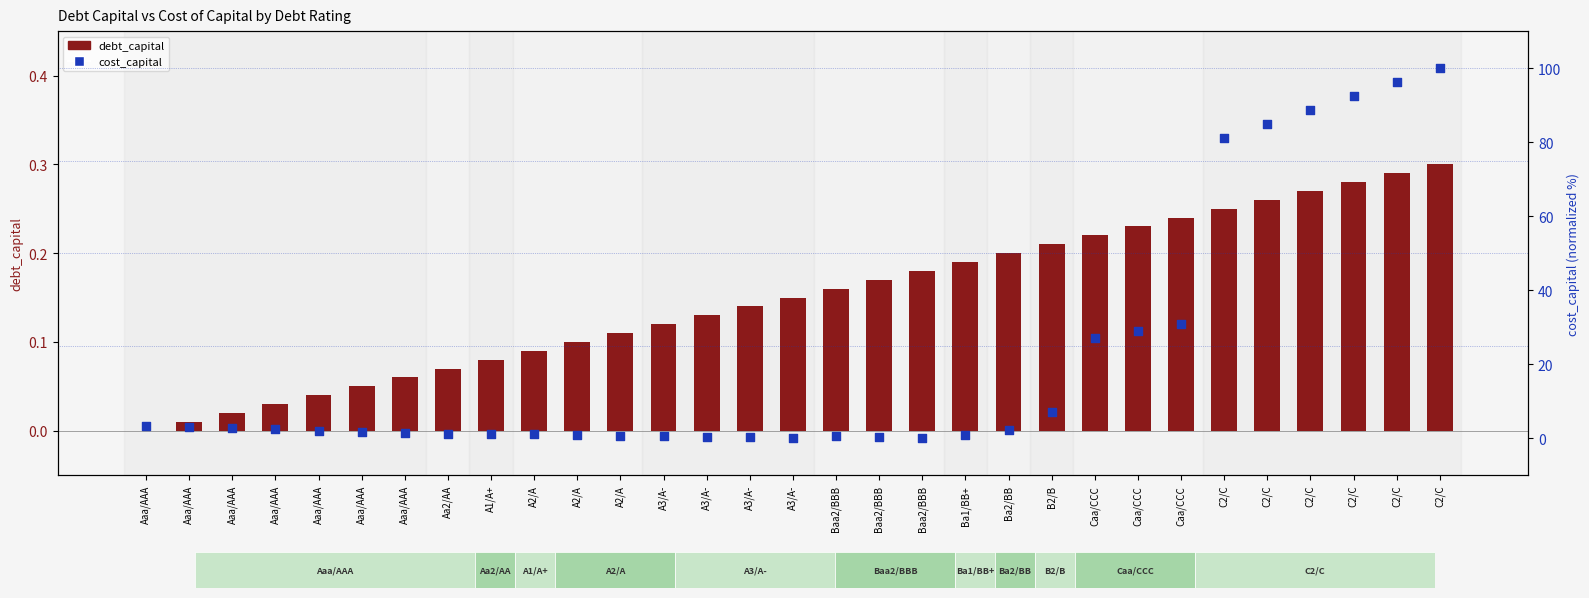

Which series has the widest spread of Y values?

cost_capital